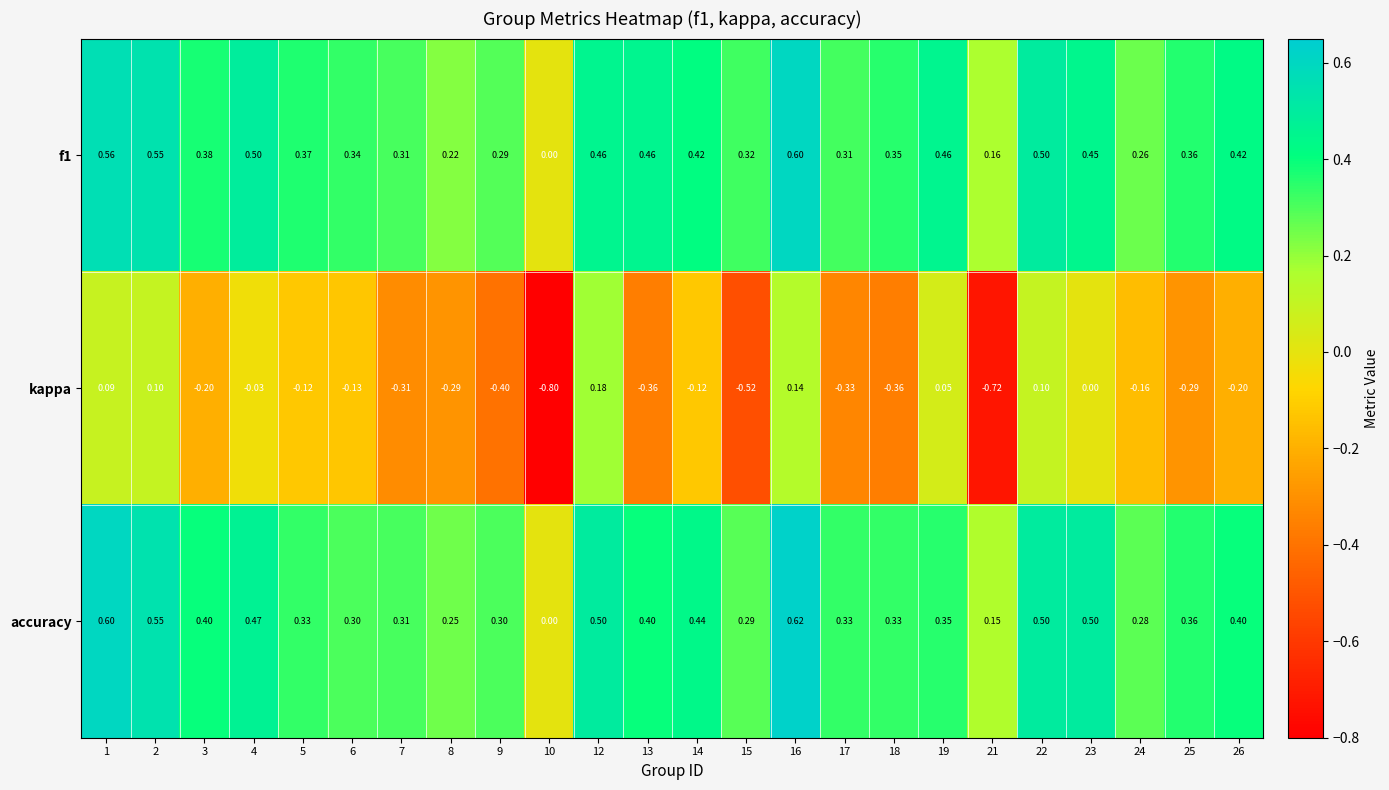

Which series changed the most between 8 and 12?

kappa